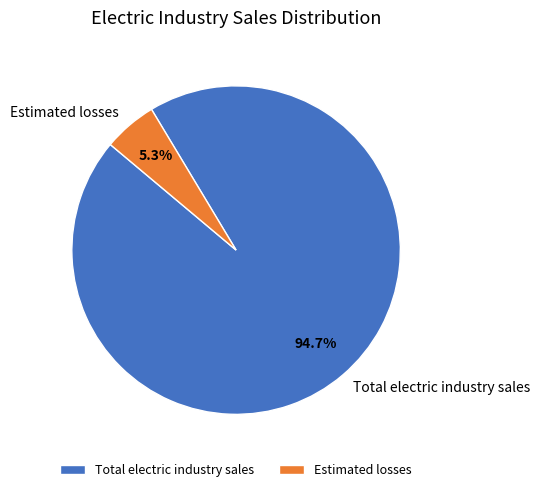

Rank the categories by value from highest to lowest.

Total electric industry sales, Estimated losses